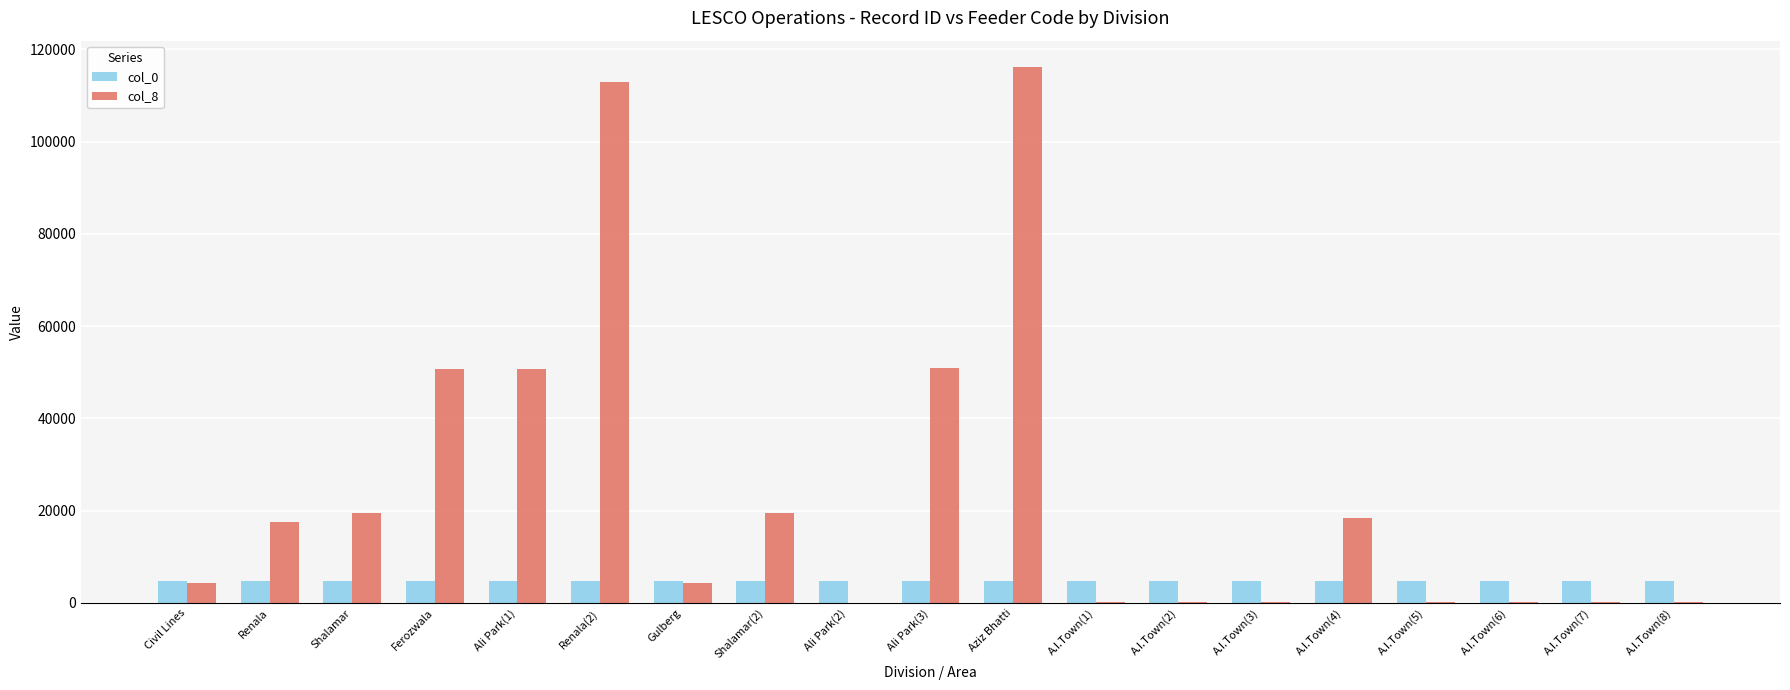

What is the greatest value displayed?

116105